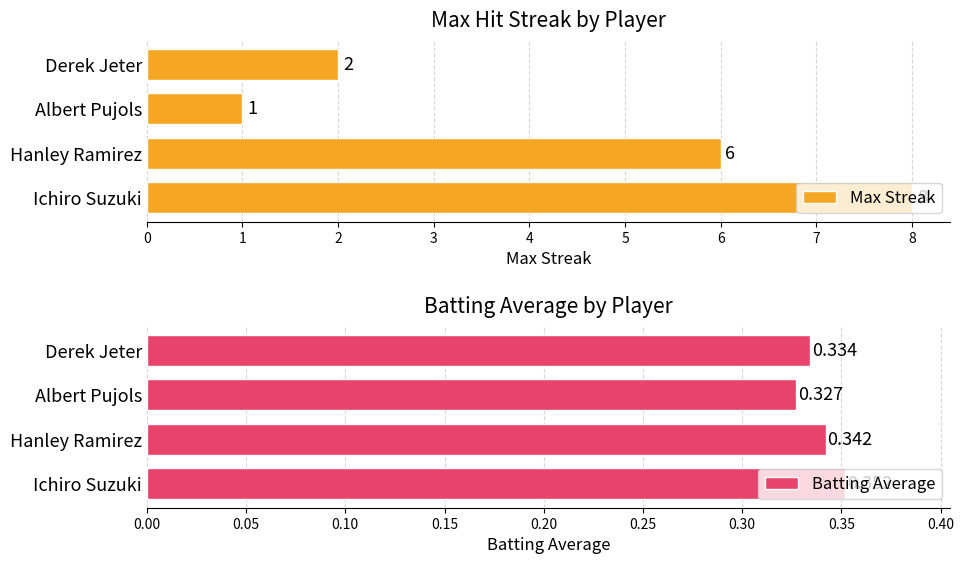

What is the difference between the maximum and minimum values in the Max Streak series?

7